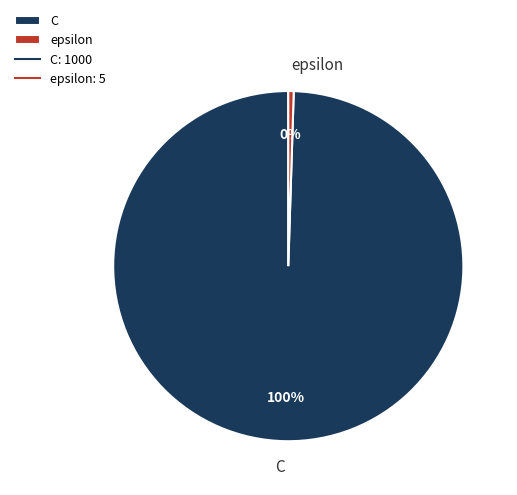

Is epsilon the majority of the pie?

No